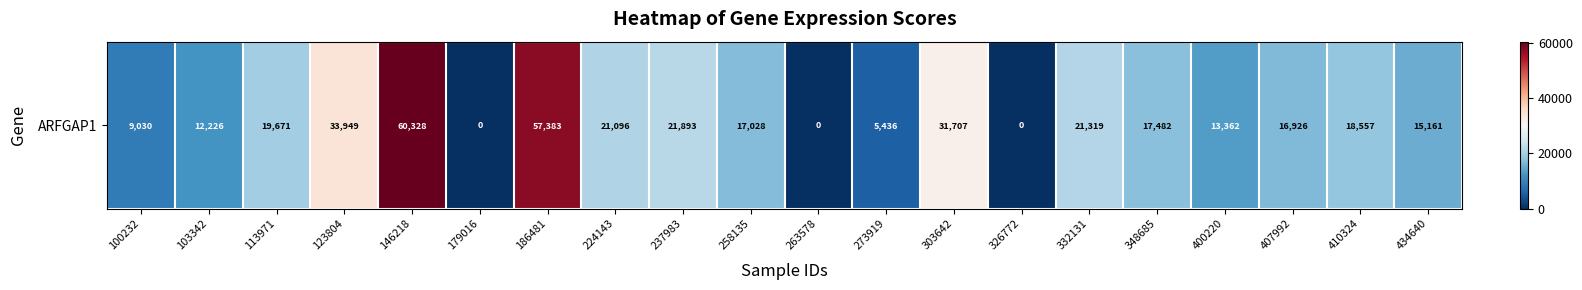

How many series are shown in this chart?

1